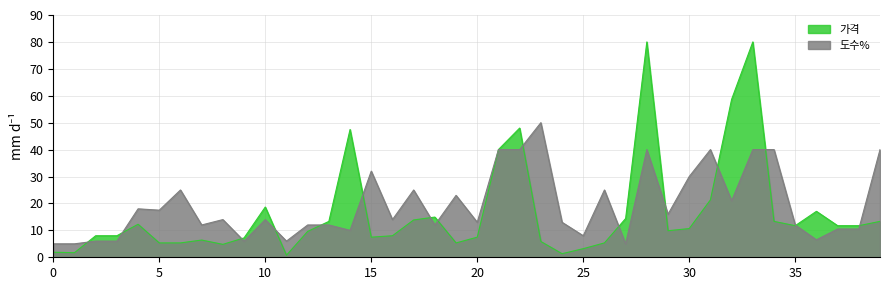

At which category does 가격 reach its first local peak?

4